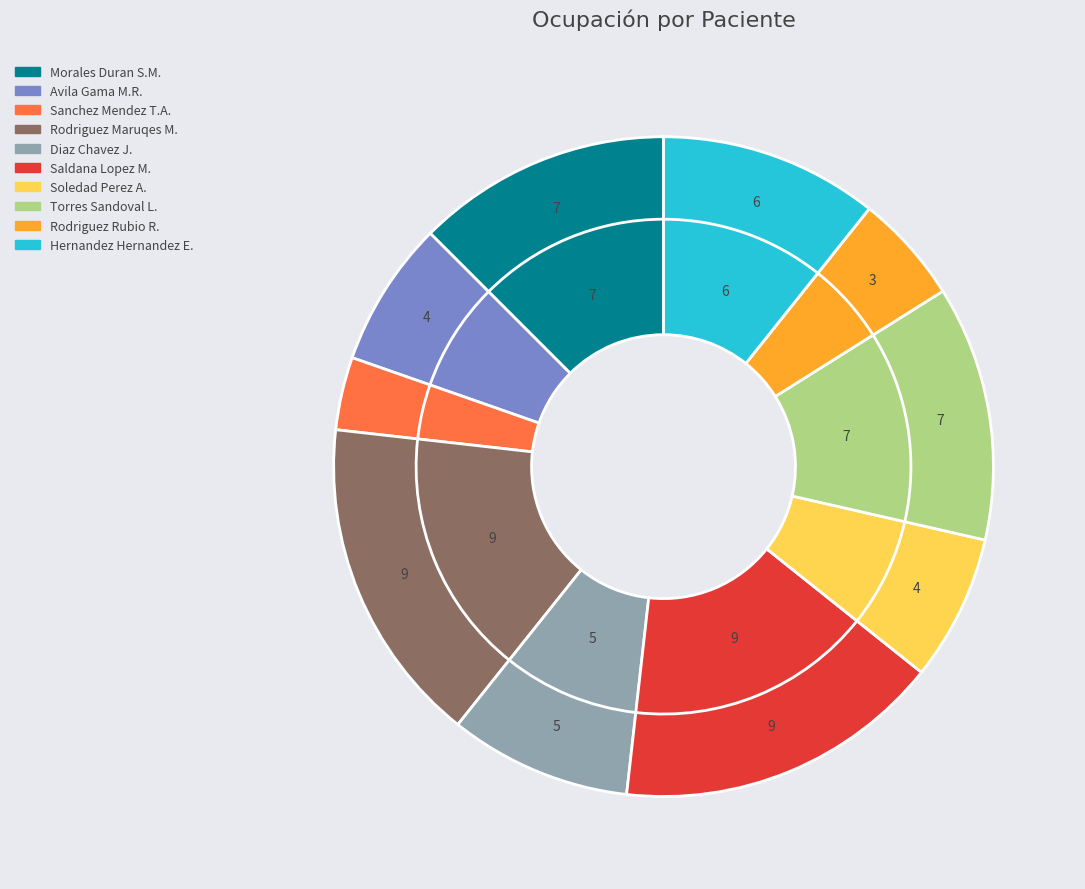

Is it true that Saldana Lopez Mario is 11% of the pie?

False